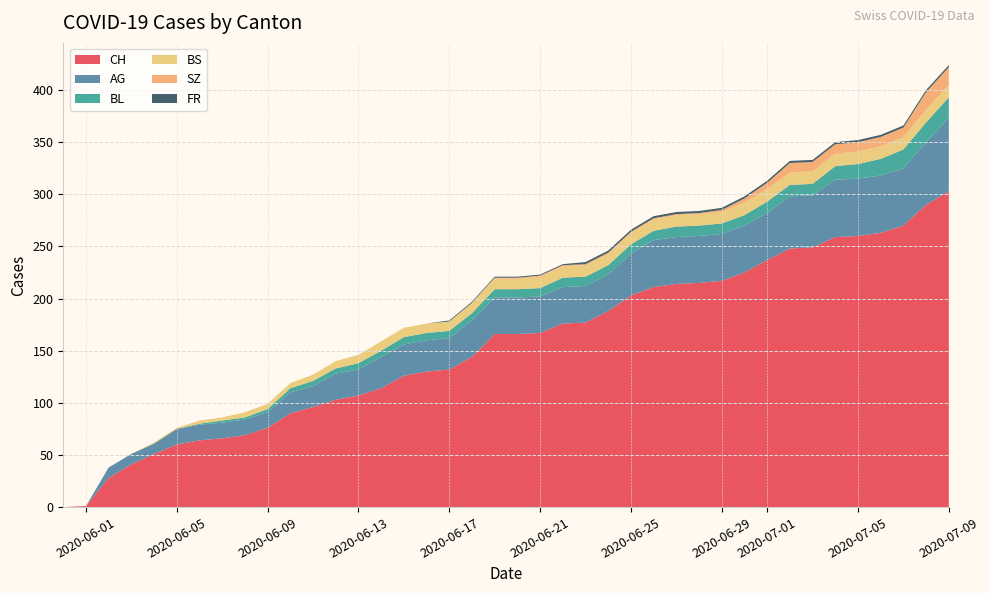

Reading left to right, extract all data points from this chart.

CH: 2020-05-31=0	2020-06-01=1	2020-06-02=28	2020-06-03=41	2020-06-04=51	2020-06-05=60	2020-06-06=64	2020-06-07=66	2020-06-08=69	2020-06-09=76	2020-06-10=90	2020-06-11=96	2020-06-12=103	2020-06-13=107	2020-06-14=114	2020-06-15=126	2020-06-16=130	2020-06-17=132	2020-06-18=144	2020-06-19=166	2020-06-20=166	2020-06-21=167	2020-06-22=176	2020-06-23=177	2020-06-24=188	2020-06-25=203	2020-06-26=211	2020-06-27=214	2020-06-28=215	2020-06-29=217	2020-06-30=225	2020-07-01=237	2020-07-02=248	2020-07-03=249	2020-07-04=259	2020-07-05=260	2020-07-06=263	2020-07-07=270	2020-07-08=290	2020-07-09=303
AG: 2020-05-31=0	2020-06-01=0	2020-06-02=10	2020-06-03=10	2020-06-04=10	2020-06-05=15	2020-06-06=15	2020-06-07=15	2020-06-08=15	2020-06-09=15	2020-06-10=20	2020-06-11=20	2020-06-12=25	2020-06-13=25	2020-06-14=30	2020-06-15=30	2020-06-16=30	2020-06-17=30	2020-06-18=35	2020-06-19=35	2020-06-20=35	2020-06-21=35	2020-06-22=35	2020-06-23=35	2020-06-24=35	2020-06-25=40	2020-06-26=45	2020-06-27=45	2020-06-28=45	2020-06-29=45	2020-06-30=45	2020-07-01=45	2020-07-02=50	2020-07-03=50	2020-07-04=55	2020-07-05=55	2020-07-06=55	2020-07-07=55	2020-07-08=60	2020-07-09=70
BL: 2020-05-31=0	2020-06-01=0	2020-06-02=0	2020-06-03=0	2020-06-04=0	2020-06-05=0	2020-06-06=1	2020-06-07=2	2020-06-08=2	2020-06-09=3	2020-06-10=4	2020-06-11=5	2020-06-12=5	2020-06-13=6	2020-06-14=6	2020-06-15=7	2020-06-16=7	2020-06-17=7	2020-06-18=7	2020-06-19=8	2020-06-20=8	2020-06-21=8	2020-06-22=9	2020-06-23=9	2020-06-24=9	2020-06-25=9	2020-06-26=9	2020-06-27=10	2020-06-28=10	2020-06-29=10	2020-06-30=10	2020-07-01=11	2020-07-02=11	2020-07-03=11	2020-07-04=13	2020-07-05=14	2020-07-06=16	2020-07-07=18	2020-07-08=19	2020-07-09=20
BS: 2020-05-31=0	2020-06-01=0	2020-06-02=0	2020-06-03=0	2020-06-04=1	2020-06-05=1	2020-06-06=3	2020-06-07=3	2020-06-08=5	2020-06-09=5	2020-06-10=5	2020-06-11=6	2020-06-12=7	2020-06-13=8	2020-06-14=9	2020-06-15=9	2020-06-16=9	2020-06-17=9	2020-06-18=10	2020-06-19=10	2020-06-20=10	2020-06-21=11	2020-06-22=11	2020-06-23=11	2020-06-24=11	2020-06-25=11	2020-06-26=11	2020-06-27=11	2020-06-28=11	2020-06-29=11	2020-06-30=12	2020-07-01=12	2020-07-02=12	2020-07-03=12	2020-07-04=12	2020-07-05=12	2020-07-06=12	2020-07-07=12	2020-07-08=12	2020-07-09=12
SZ: 2020-05-31=0	2020-06-01=0	2020-06-02=0	2020-06-03=0	2020-06-04=0	2020-06-05=0	2020-06-06=0	2020-06-07=0	2020-06-08=0	2020-06-09=0	2020-06-10=0	2020-06-11=0	2020-06-12=0	2020-06-13=0	2020-06-14=0	2020-06-15=0	2020-06-16=0	2020-06-17=0	2020-06-18=0	2020-06-19=1	2020-06-20=1	2020-06-21=1	2020-06-22=1	2020-06-23=1	2020-06-24=1	2020-06-25=1	2020-06-26=1	2020-06-27=1	2020-06-28=1	2020-06-29=2	2020-06-30=4	2020-07-01=6	2020-07-02=9	2020-07-03=9	2020-07-04=9	2020-07-05=9	2020-07-06=9	2020-07-07=9	2020-07-08=17	2020-07-09=17
FR: 2020-05-31=0	2020-06-01=0	2020-06-02=0	2020-06-03=0	2020-06-04=0	2020-06-05=0	2020-06-06=0	2020-06-07=0	2020-06-08=0	2020-06-09=0	2020-06-10=0	2020-06-11=0	2020-06-12=0	2020-06-13=0	2020-06-14=0	2020-06-15=0	2020-06-16=0	2020-06-17=1	2020-06-18=1	2020-06-19=1	2020-06-20=1	2020-06-21=1	2020-06-22=1	2020-06-23=2	2020-06-24=2	2020-06-25=2	2020-06-26=2	2020-06-27=2	2020-06-28=2	2020-06-29=2	2020-06-30=2	2020-07-01=2	2020-07-02=2	2020-07-03=2	2020-07-04=2	2020-07-05=2	2020-07-06=2	2020-07-07=2	2020-07-08=2	2020-07-09=2